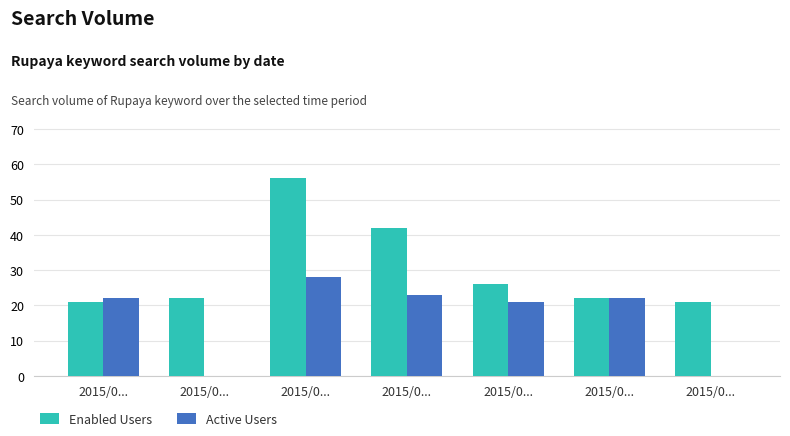

At which label does Enabled Users reach its peak?

2015/0...